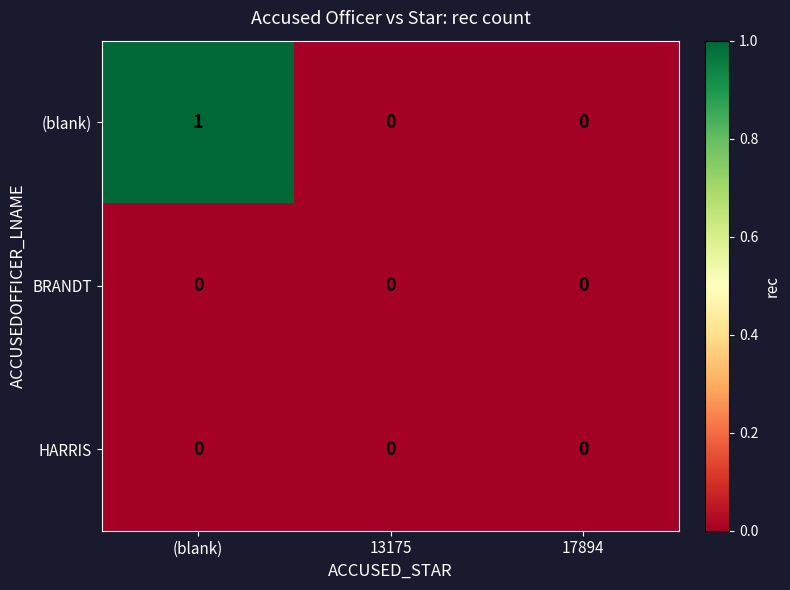

At which category is the sum across all series the highest?

(blank)